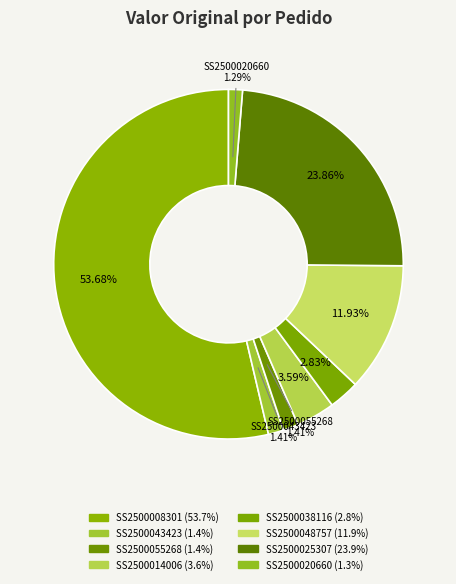

How many slices are in this pie chart?

8